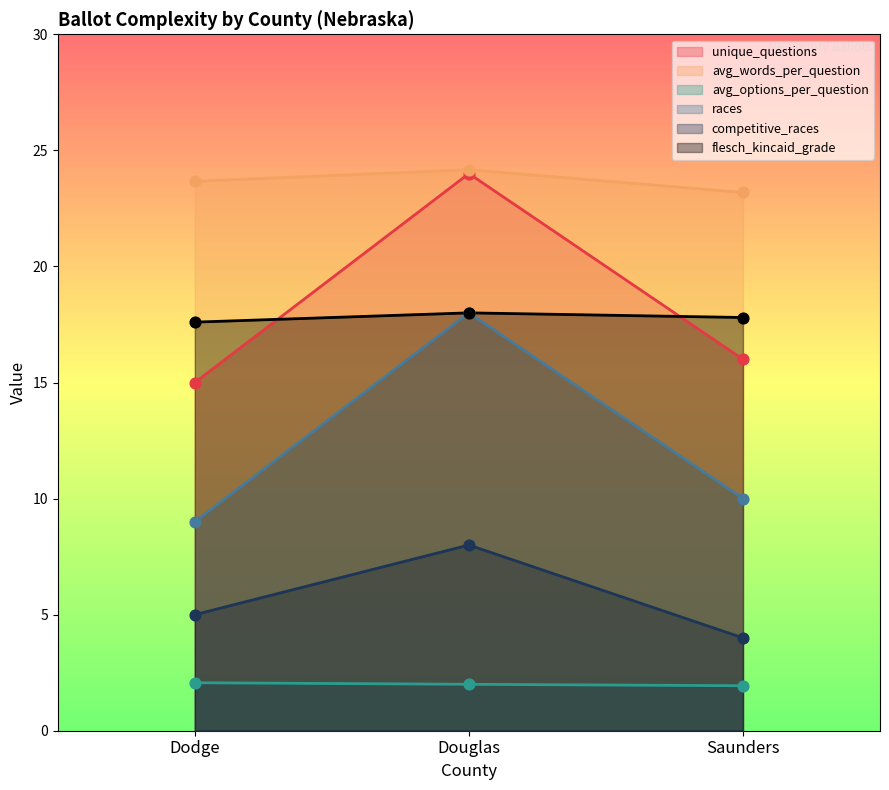

Which series reaches the maximum Y coordinate?

avg_words_per_question